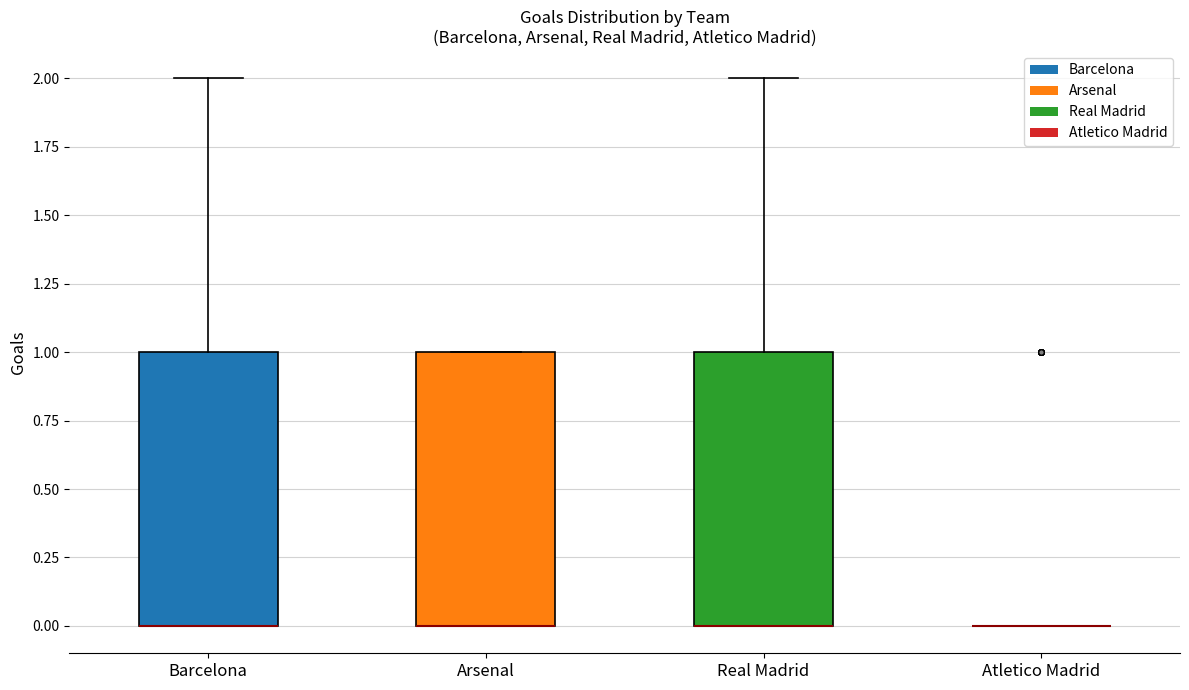

Reading left to right, read every box against the y-axis: the position of its median line, the range the box covers, and the ends of its whiskers. The values are not printed on the chart, so give them approximately, as read against the axis.

Barcelona: median 0 (drawn on the box's lower edge), box 0 to 1, whiskers 0 to 2
Arsenal: median 0 (drawn on the box's lower edge), box 0 to 1, whiskers 0 to 1
Real Madrid: median 0 (drawn on the box's lower edge), box 0 to 1, whiskers 0 to 2
Atletico Madrid: box collapsed to a line at 0, whiskers 0 to 0